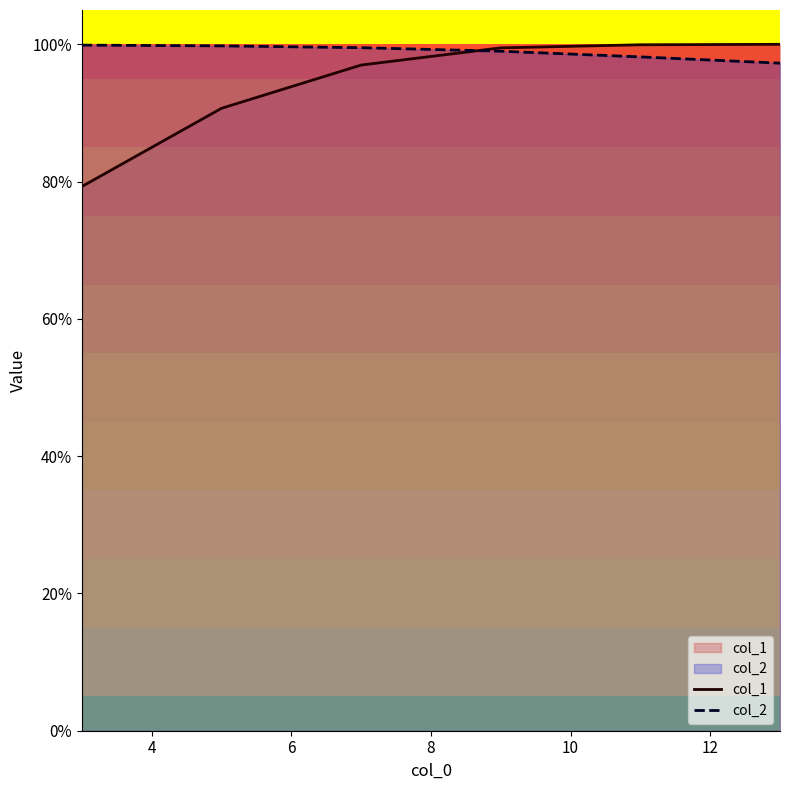

At how many categories does at least one series exceed 0?

6